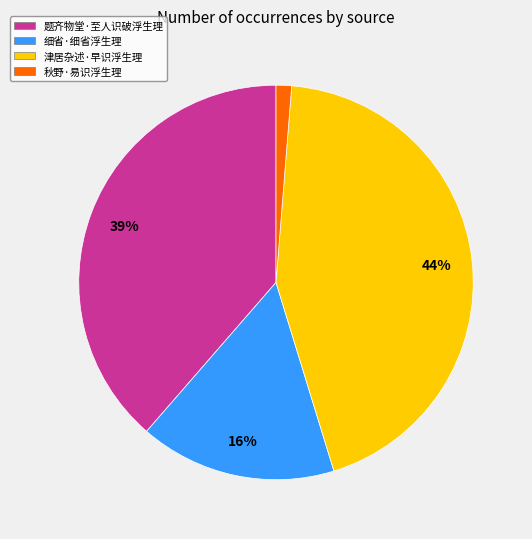

What is the ratio of the value at 细省·细省浮生理 to the value at 津居杂述·早识浮生理?

0.4